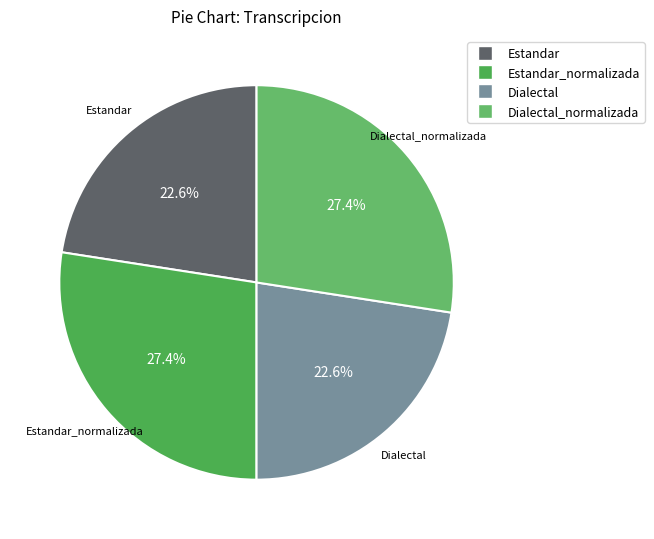

Which category has the smallest portion of the pie?

Estandar